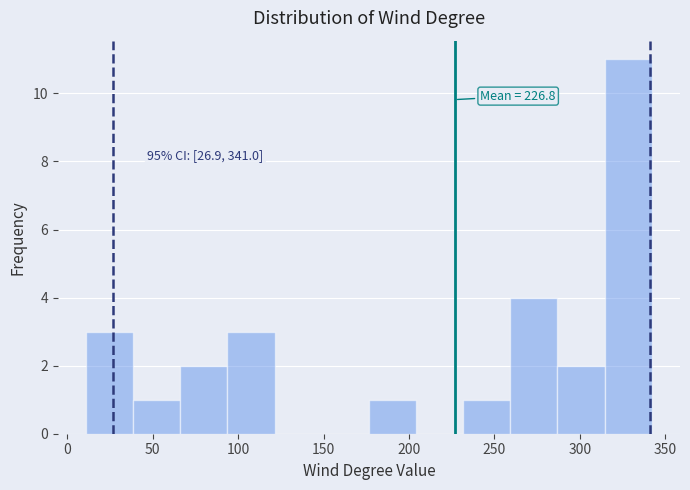

Which range on the x-axis has the tallest bar?

315 to 340